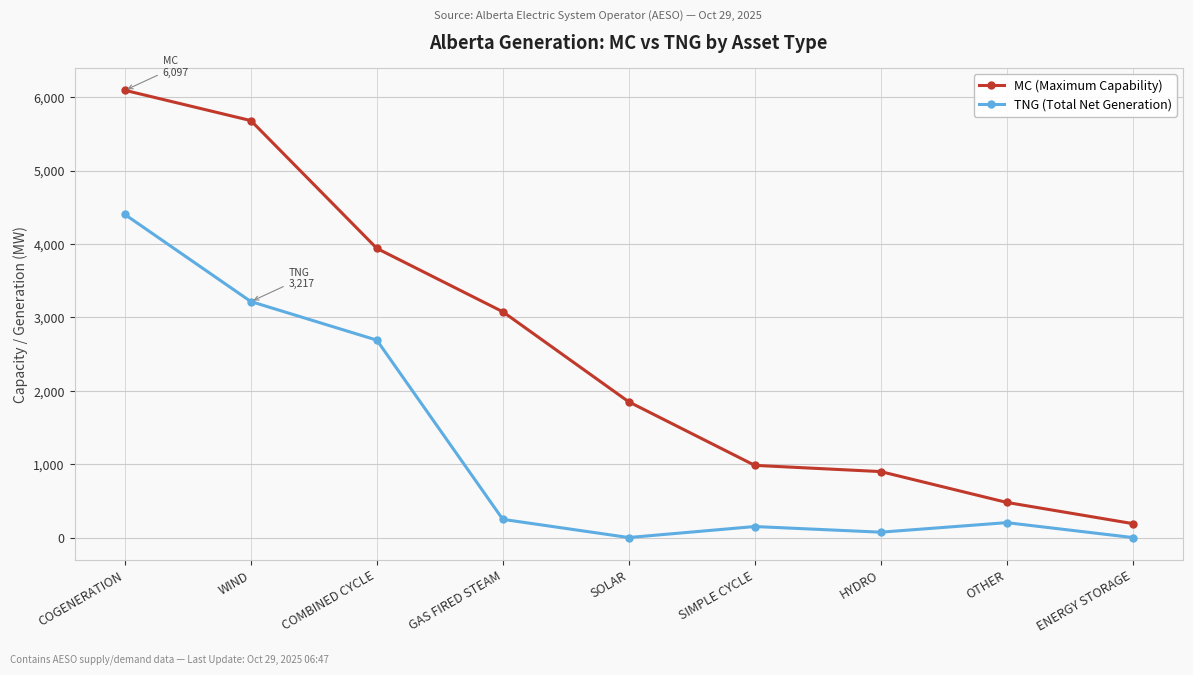

What is the label of the 3rd point from the left?

COMBINED CYCLE